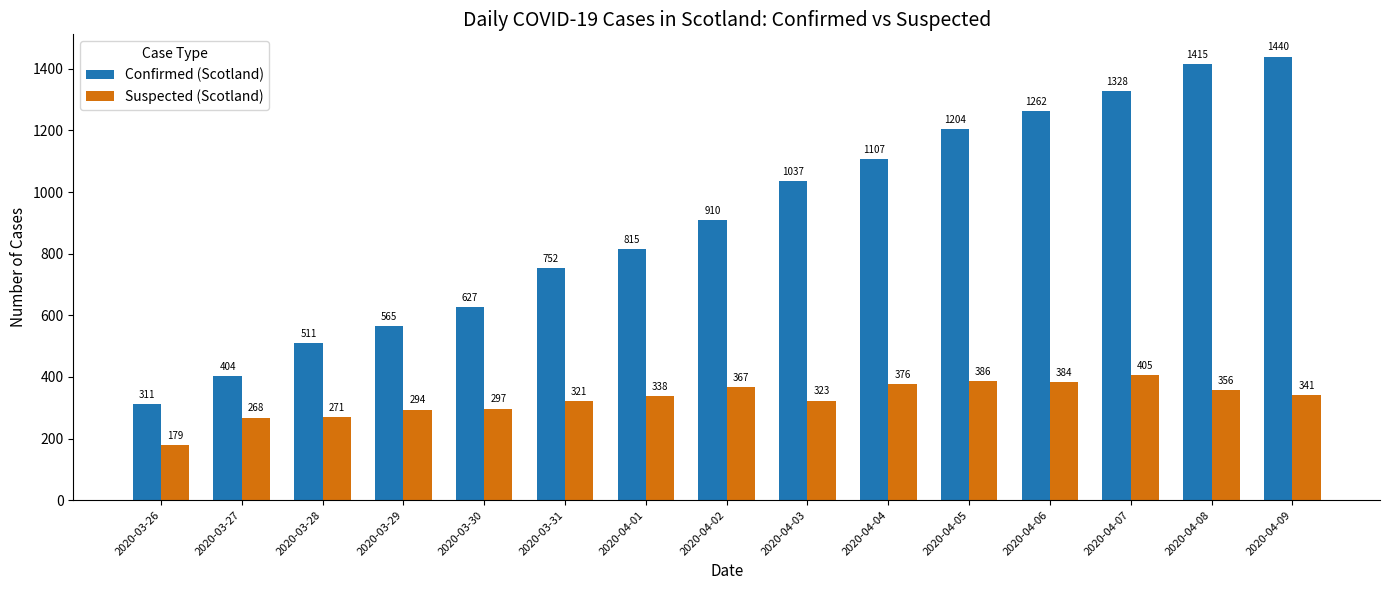

How many groups of bars are there?

15